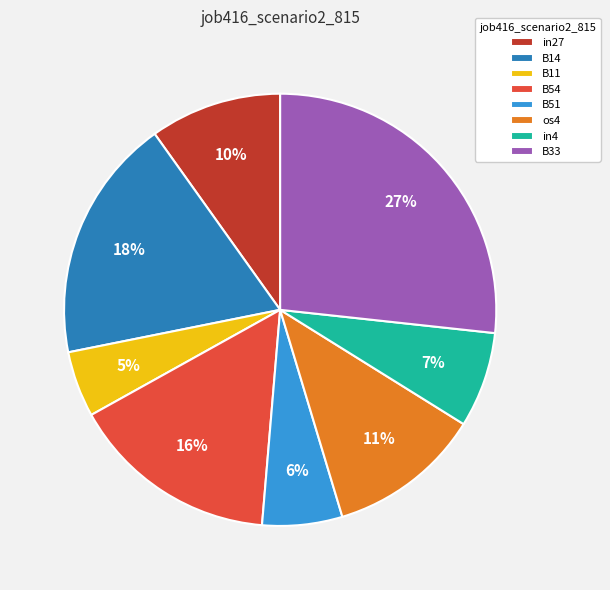

How many slices are in this pie chart?

8